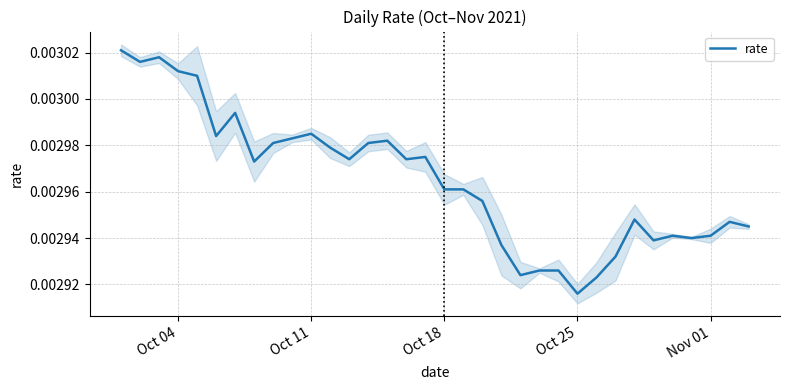

How many points are lower than both their immediate neighbors (excluding endpoints)?

9